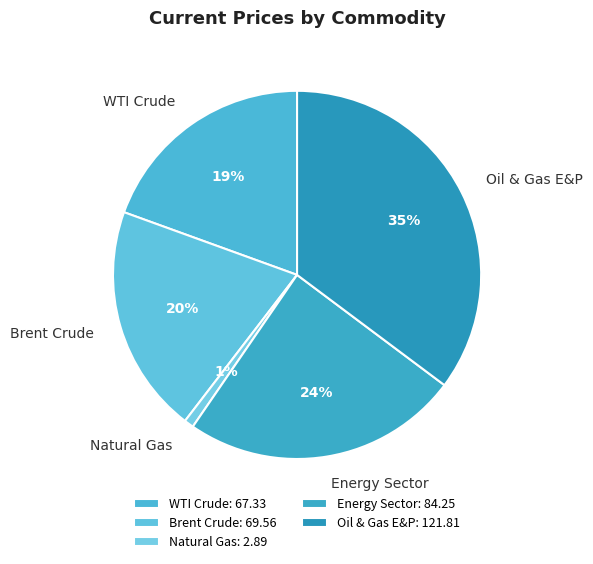

Is it true that WTI Crude is 19% of the pie?

True